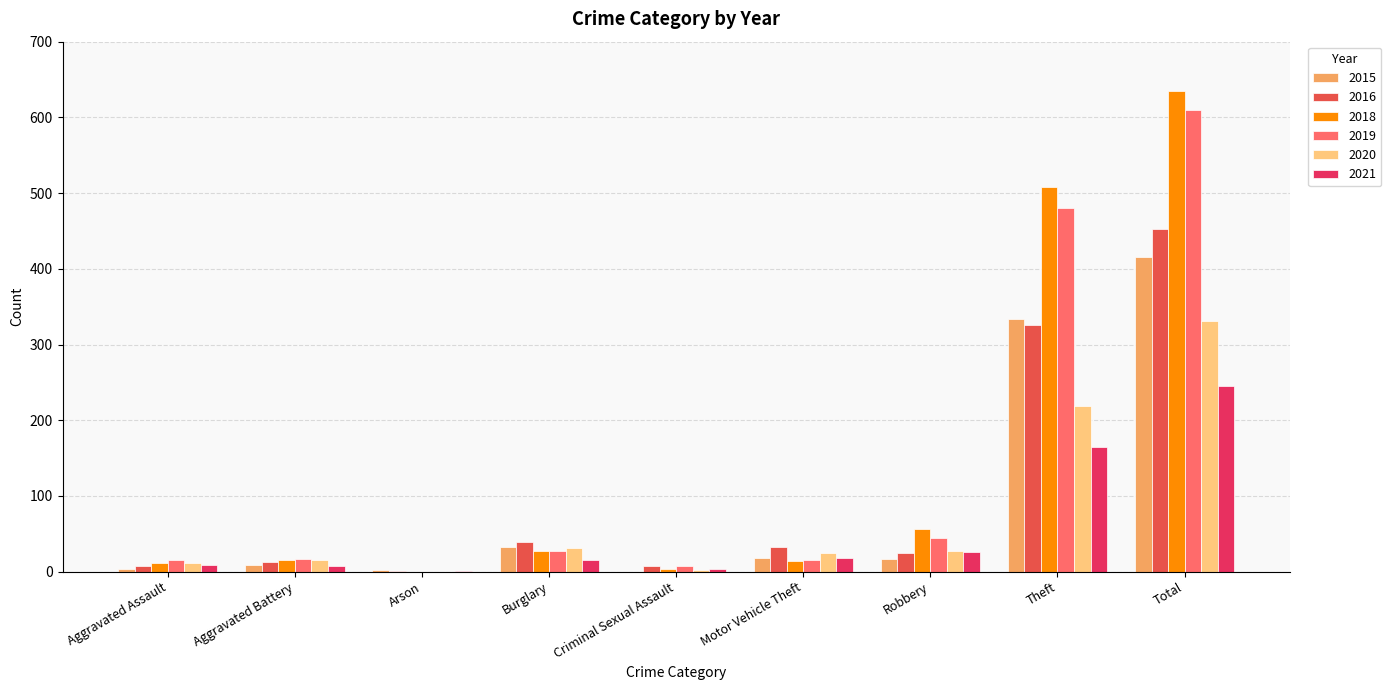

Is the value of 2018 at Motor Vehicle Theft greater than the value of 2015 at Total?

No